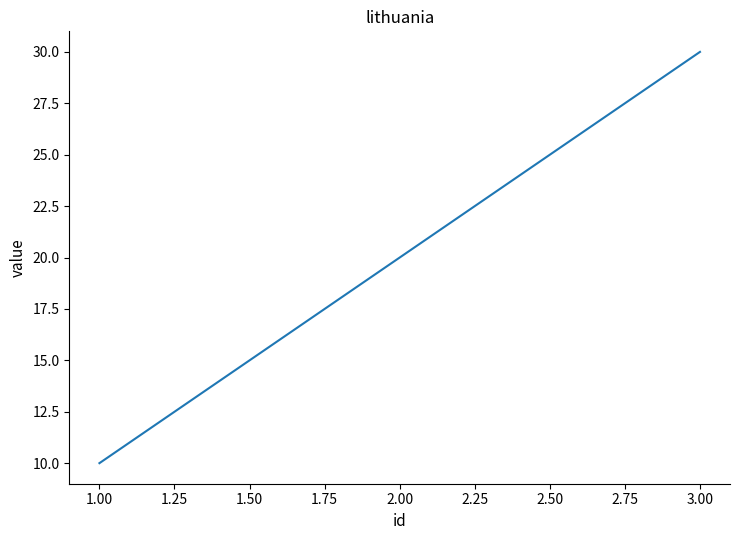

Reading left to right, list all the values displayed in this chart.

10	20	30